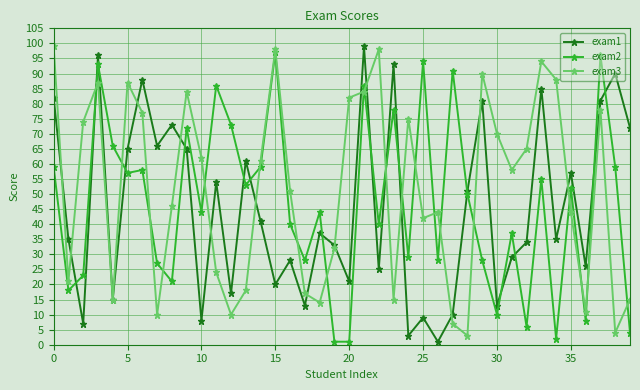

True or false: exam2 has more than 2 interior local peaks.

True